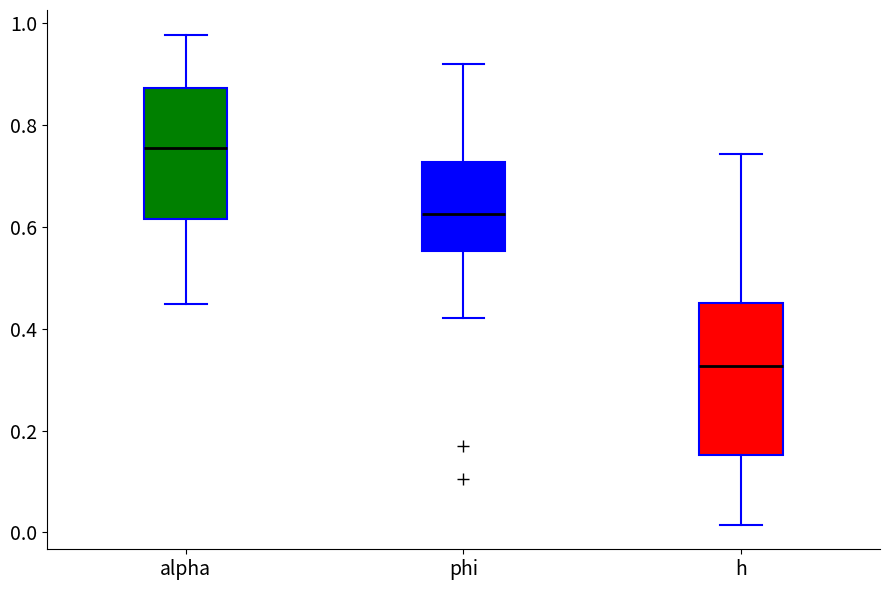

Which box's median line is the highest?

alpha